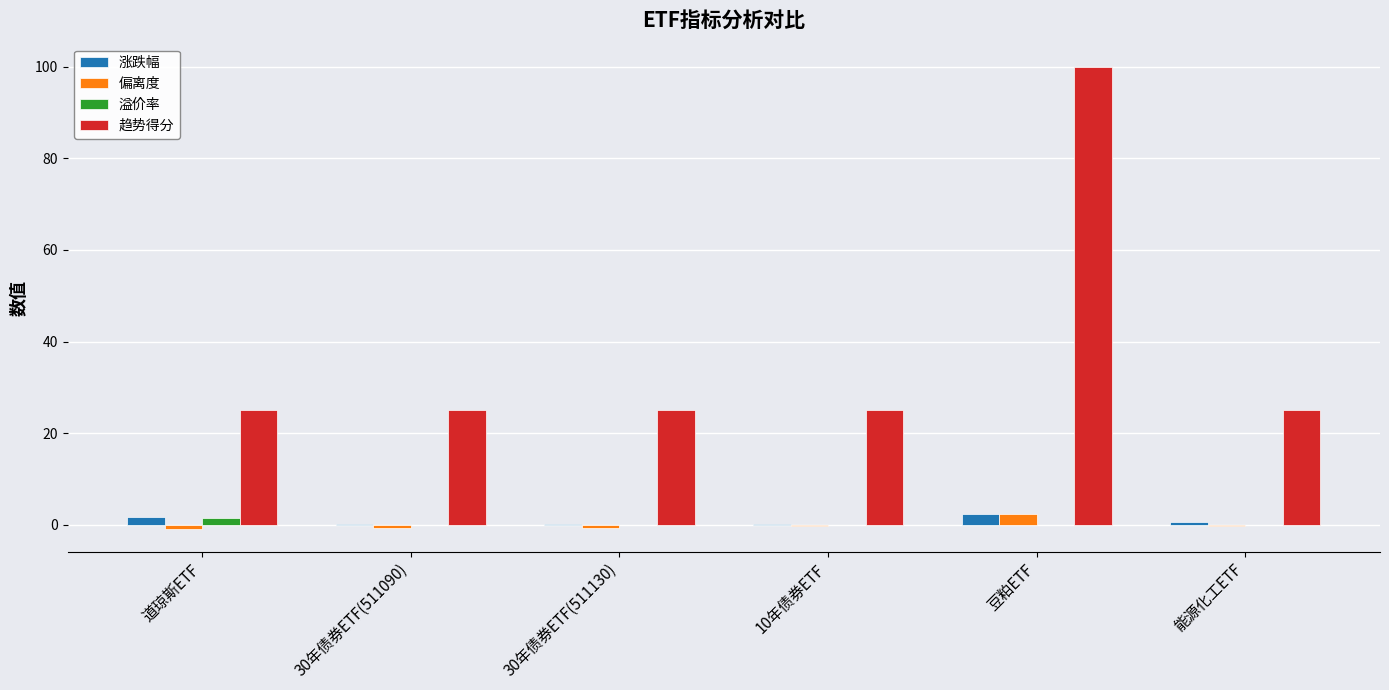

At which category is the sum across all series the highest?

豆粕ETF